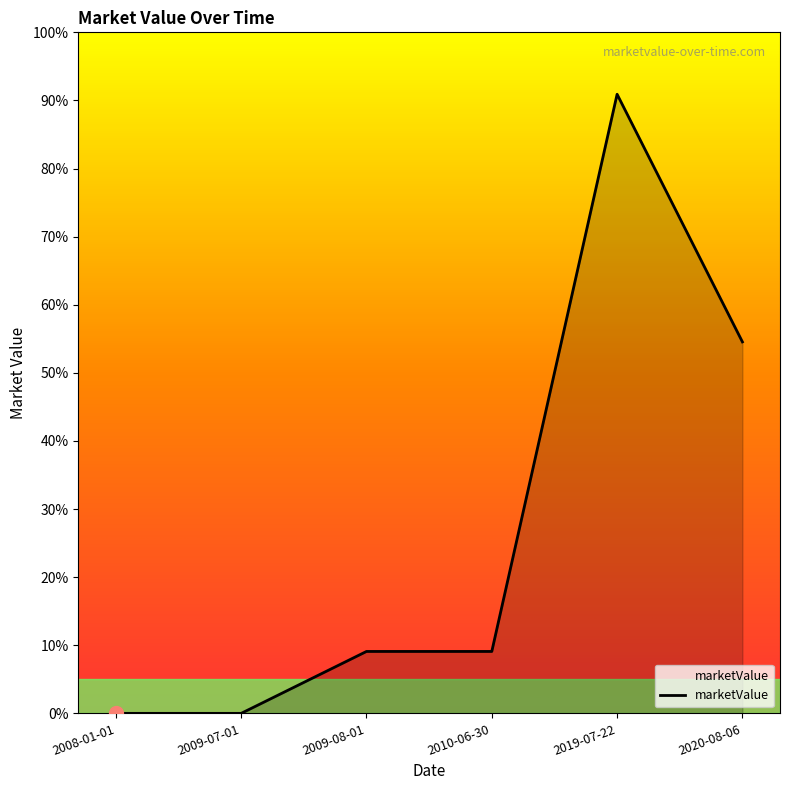

Which has a higher value, 2009-07-01 or 2009-08-01?

2009-08-01